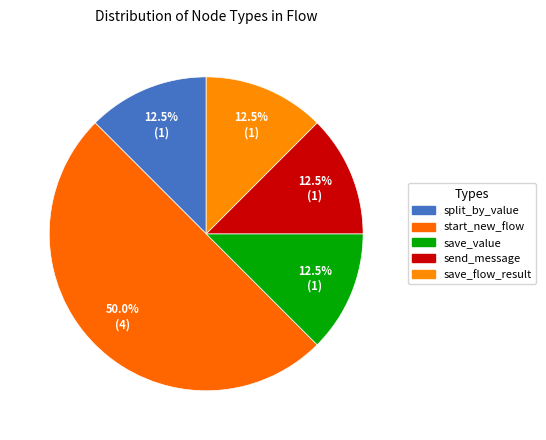

Which category has the biggest portion of the pie?

start_new_flow